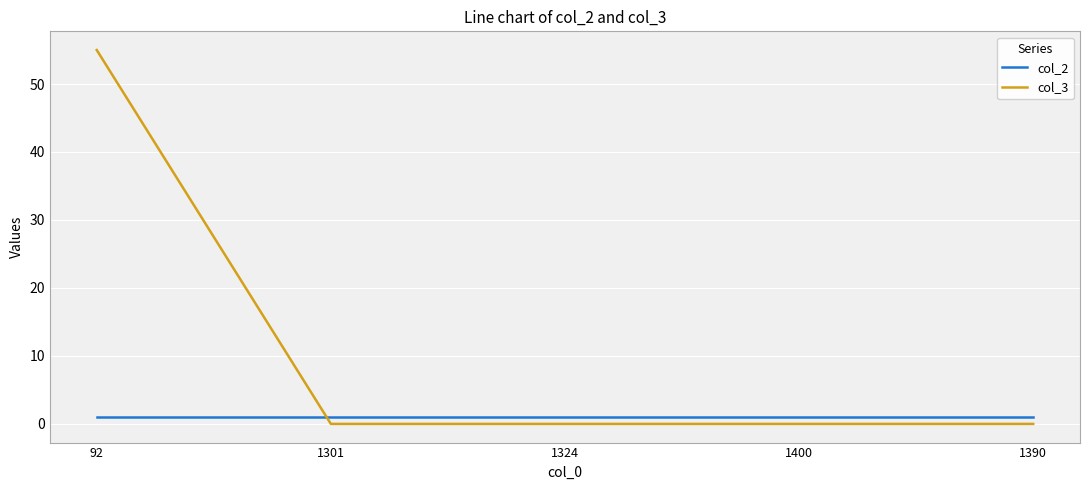

Between which two adjacent categories do col_3 and col_2 first intersect?

92 and 1301